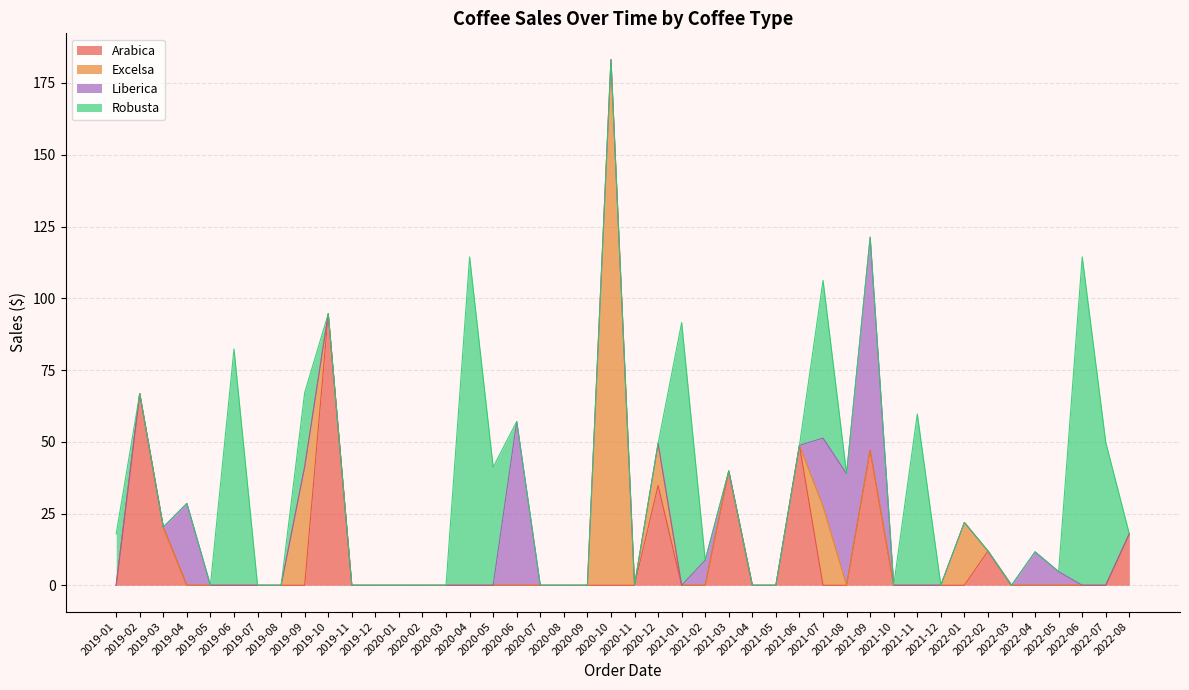

What are all the series names shown in the legend?

Arabica, Excelsa, Liberica, Robusta